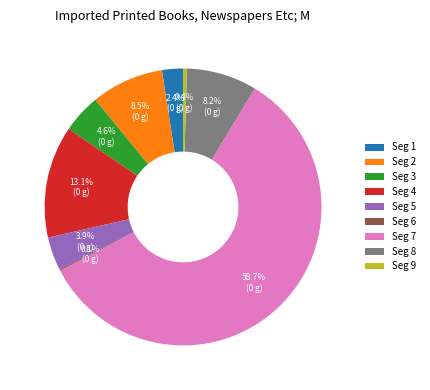

What is the largest slice in the pie chart?

Seg 7